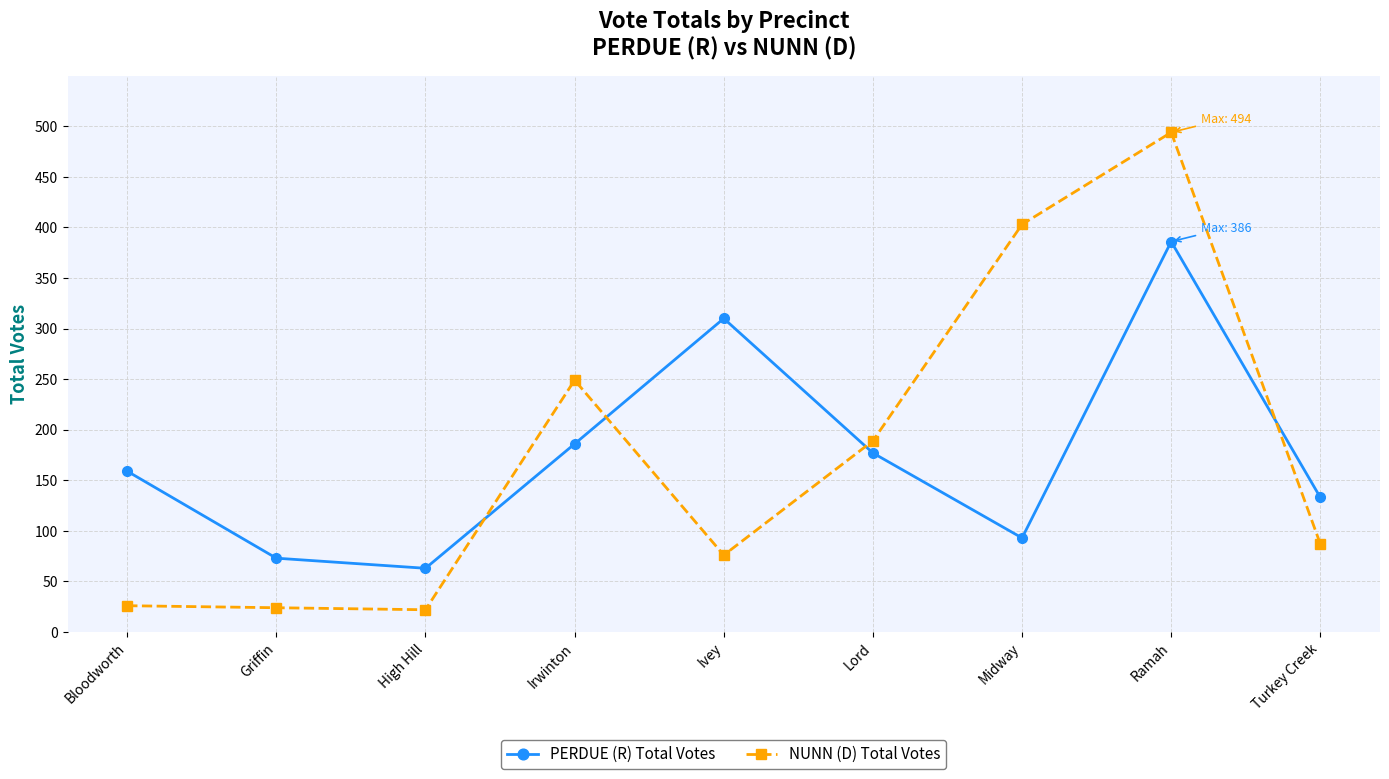

What is the sum of the PERDUE (R) Total Votes values at Lord and Ivey?

487